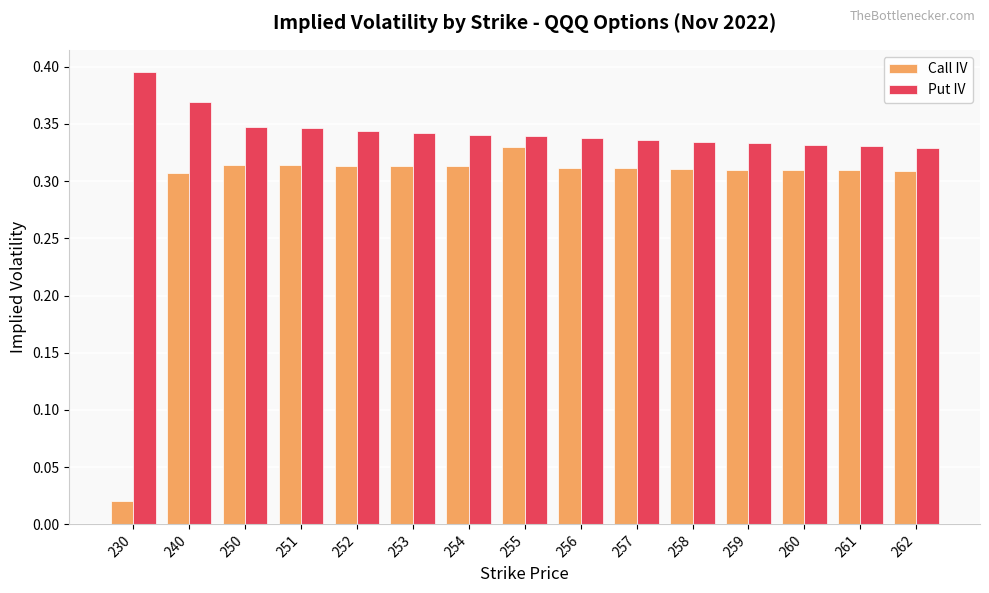

What is the total value across all series at 251?

0.7